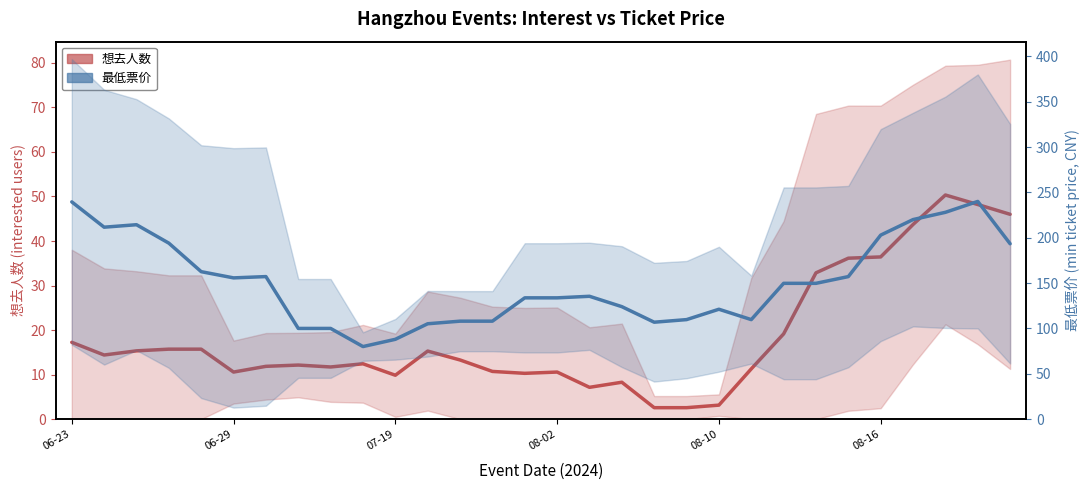

Is this an area chart (filled region under the line)?

No